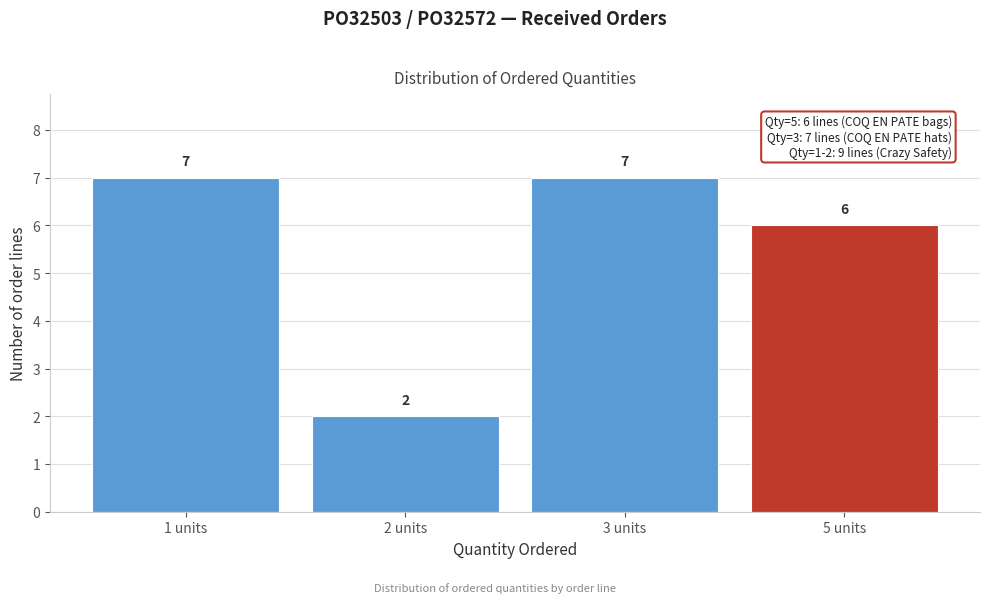

Reading left to right, list all the values displayed in this chart.

1 units=7	2 units=2	3 units=7	5 units=6